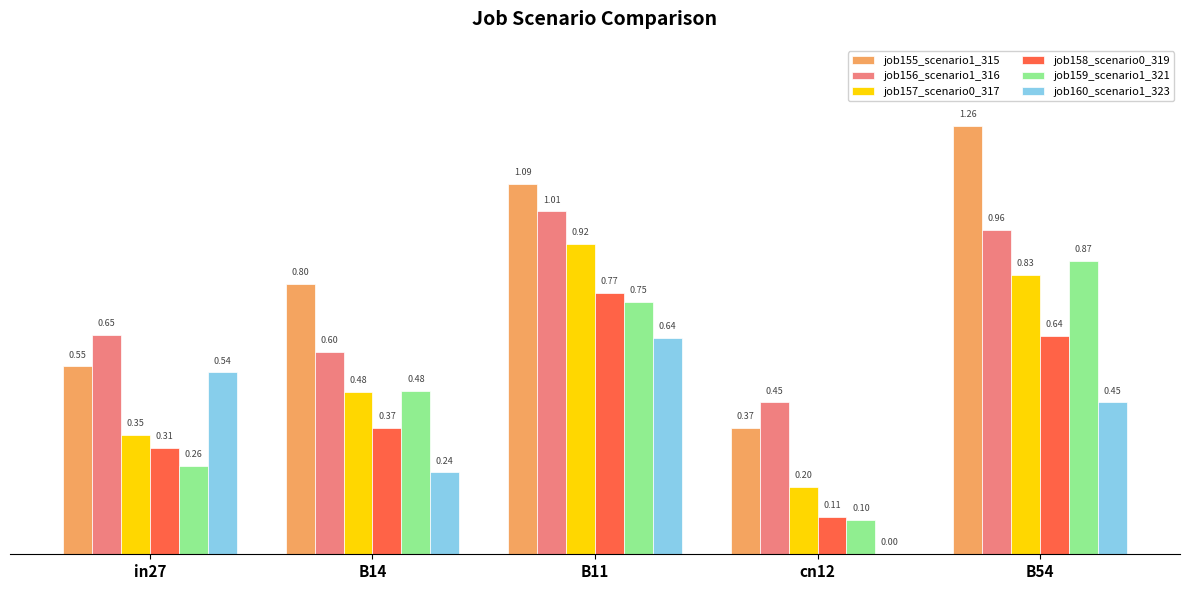

Which series has the largest total across all categories?

job155_scenario1_315